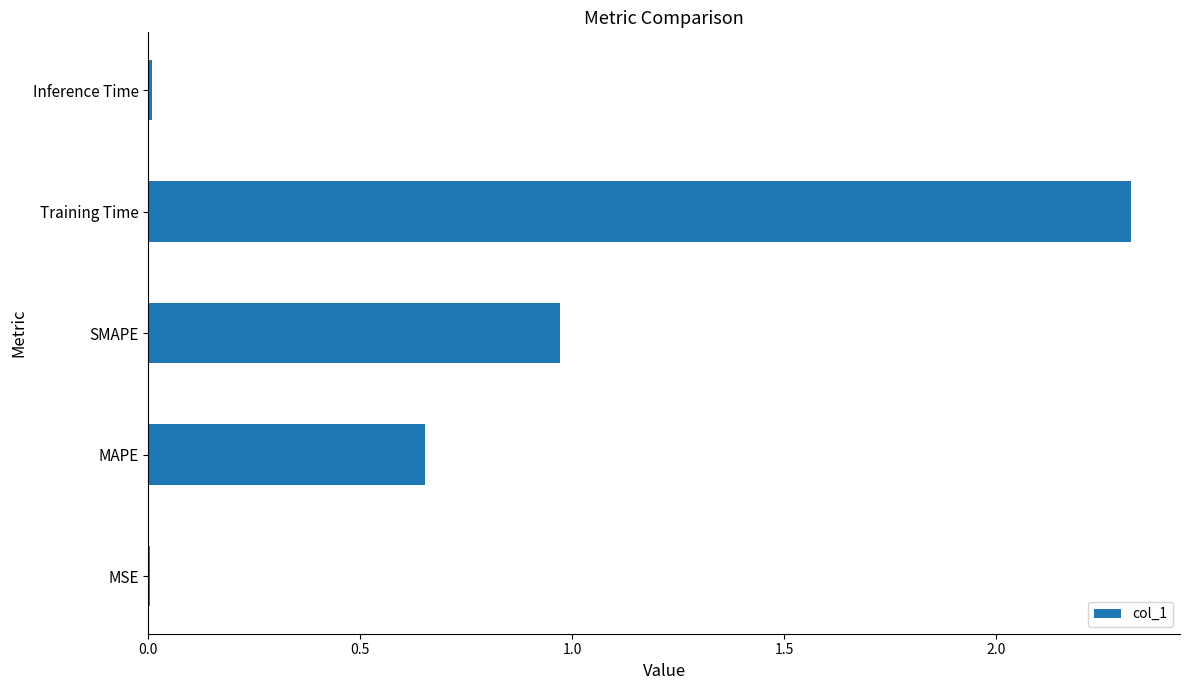

What is the sum of all values?

4.0